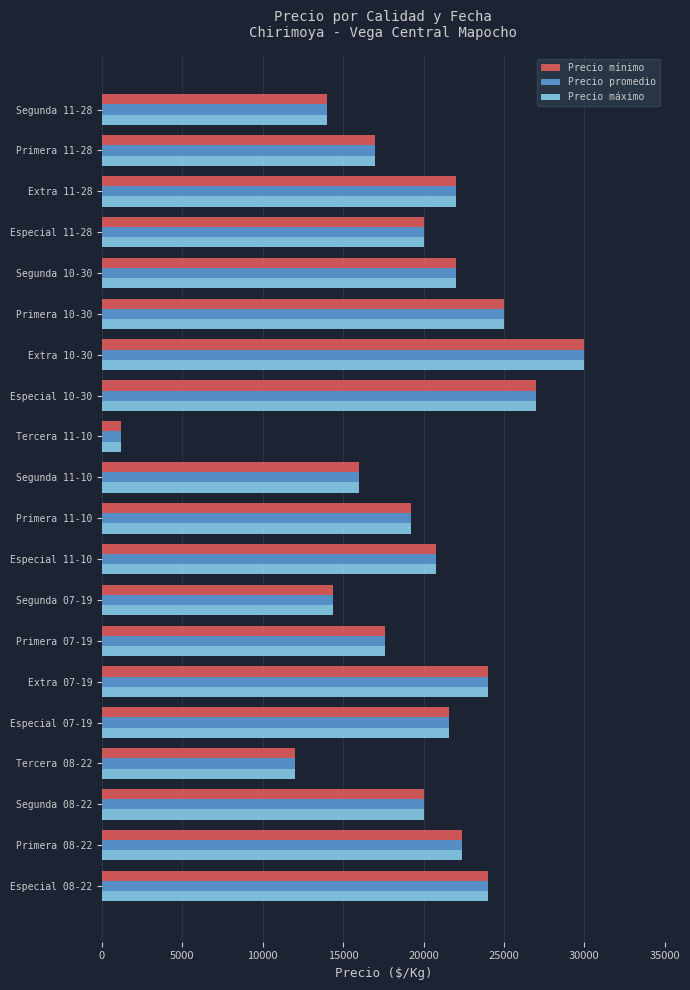

At which label does Precio promedio reach its minimum?

Tercera 11-10